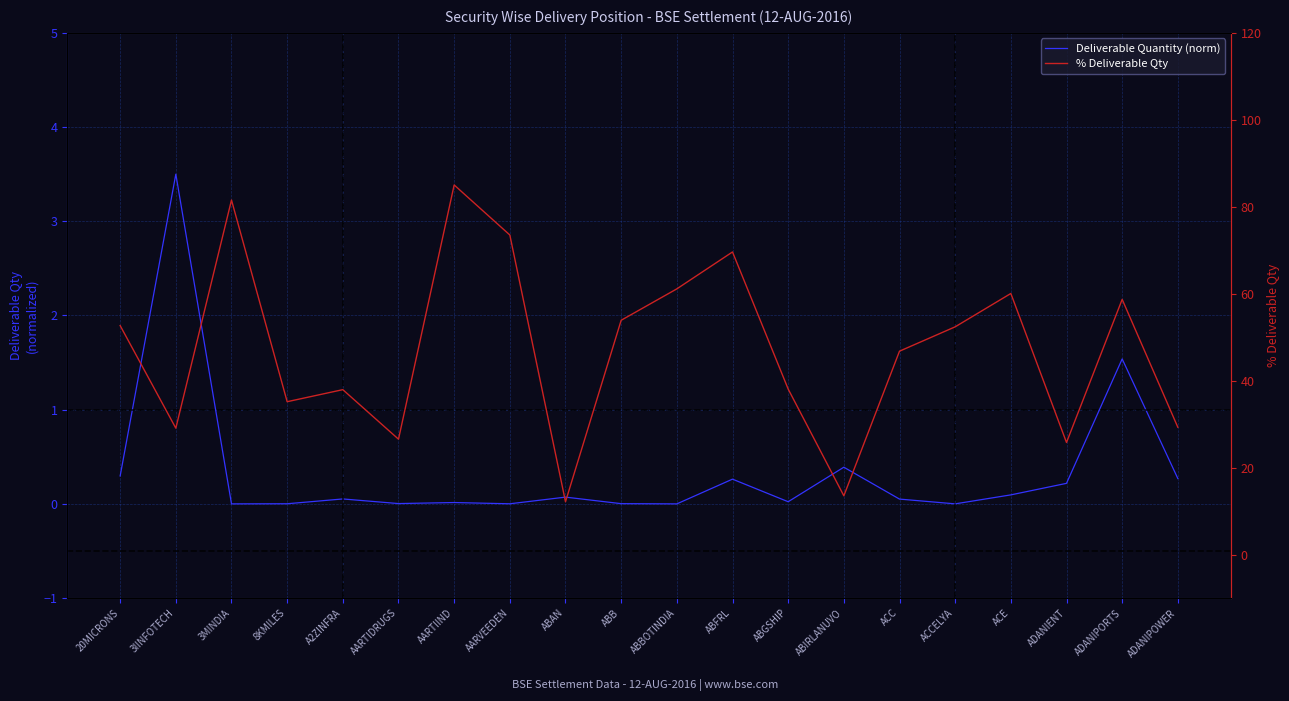

What is the difference between the % Deliverable Qty values at ADANIENT and ABB?

28.1